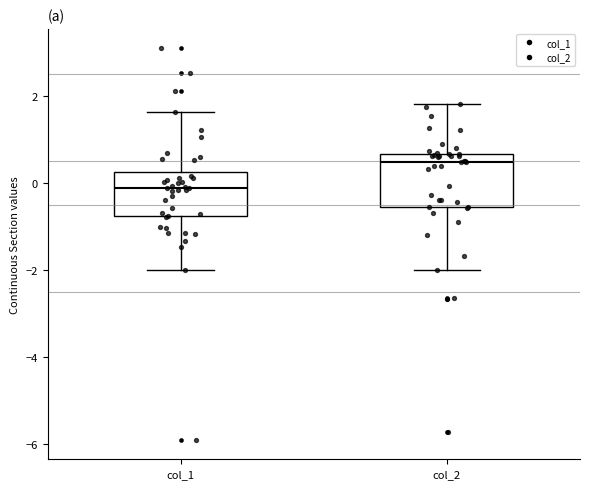

Reading left to right, transcribe this box plot: for each box, give where its median line is, the range the box spans, and where its two whiskers end, as read against the y-axis. The values are not printed on the chart, so give them approximately, as read against the axis.

col_1: median -0.2, box -0.8 to 0.2, whiskers -2.0 to 1.6
col_2: median 0.4, box -0.6 to 0.6, whiskers -2.0 to 1.8